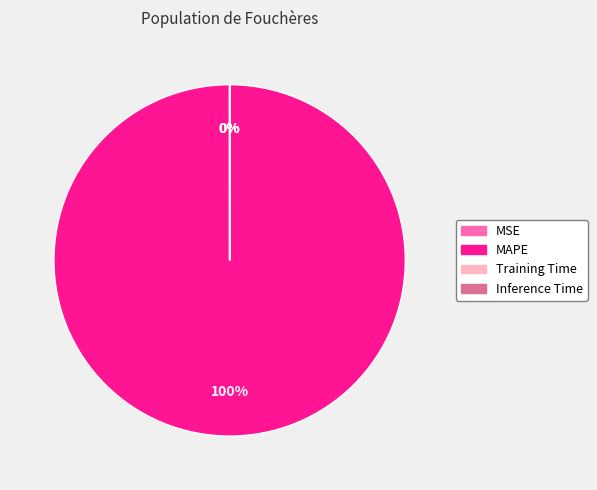

Is MAPE the majority of the pie?

Yes